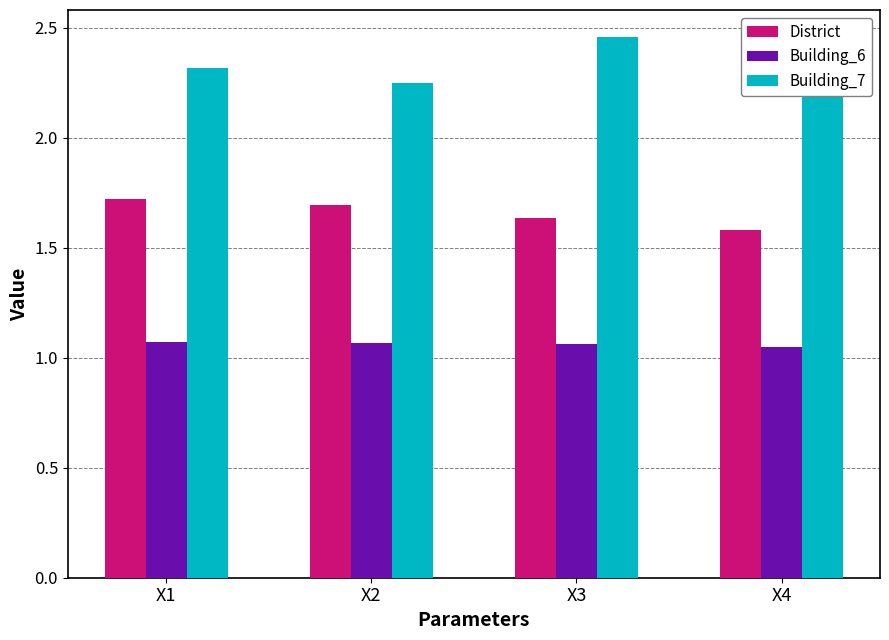

Which has a higher value, X4 or X1?

X1